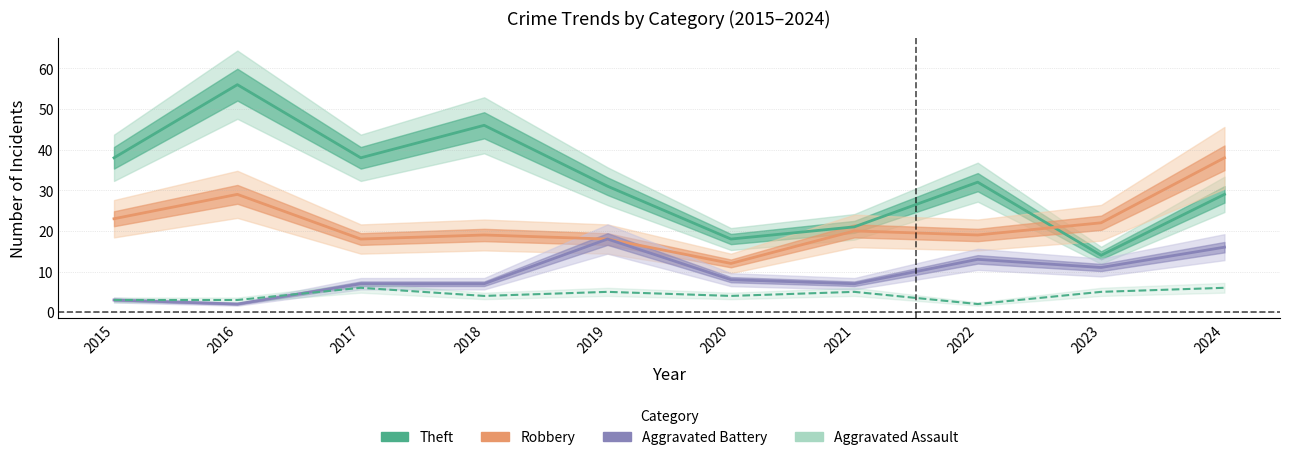

True or false: Robbery and Aggravated Assault intersect in this chart.

False